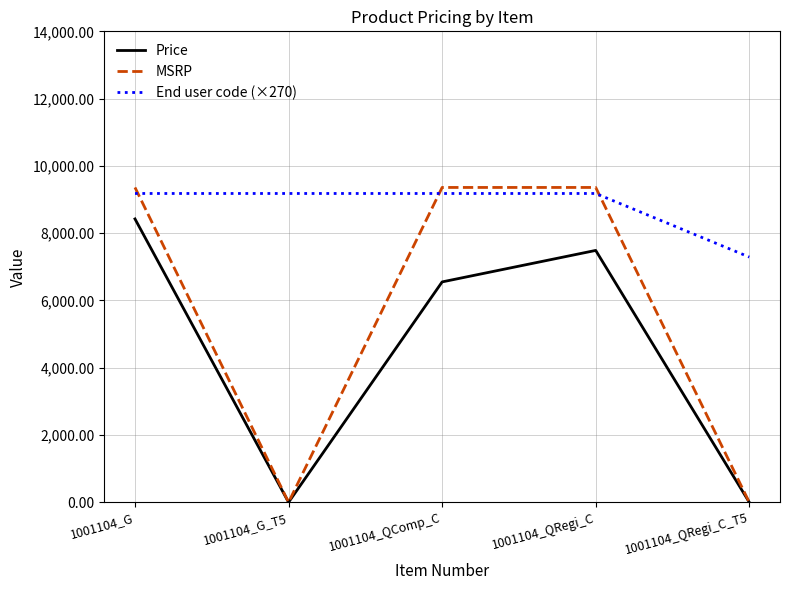

Is the value of MSRP at 1001104_G_T5 greater than the value of Price at 1001104_QComp_C?

No